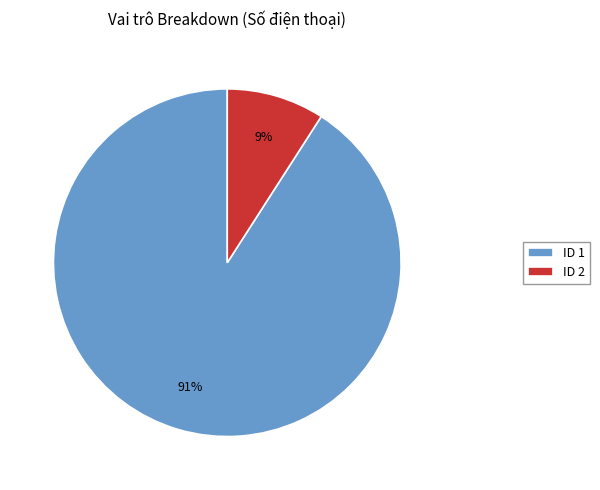

To the nearest percent, what is the average slice percentage?

50%